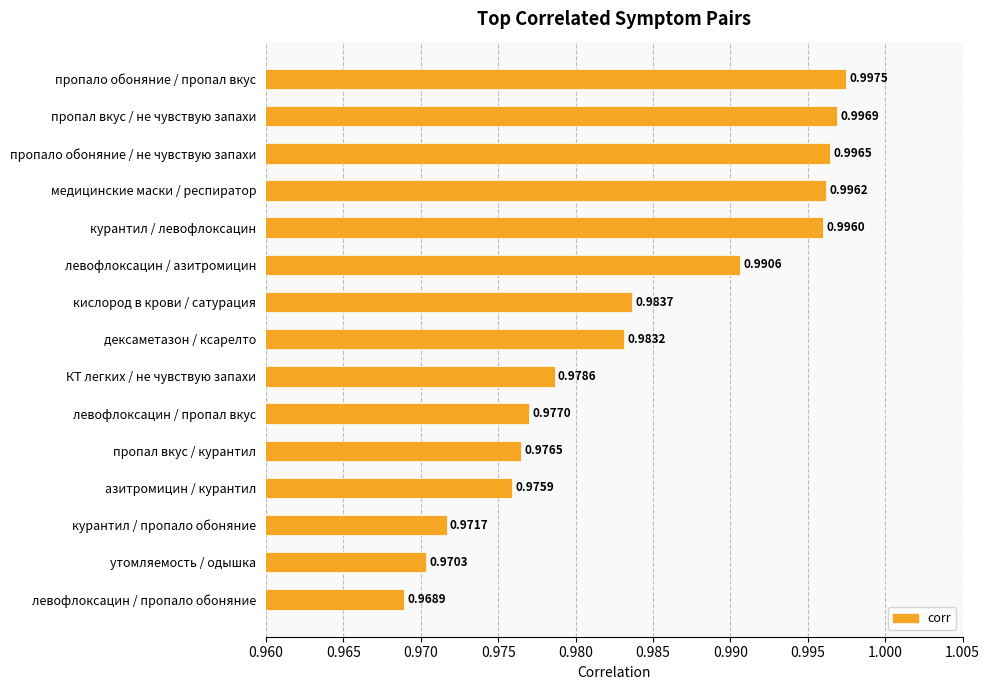

What is the label of the 6th bar from the bottom?

левофлоксацин / пропал вкус